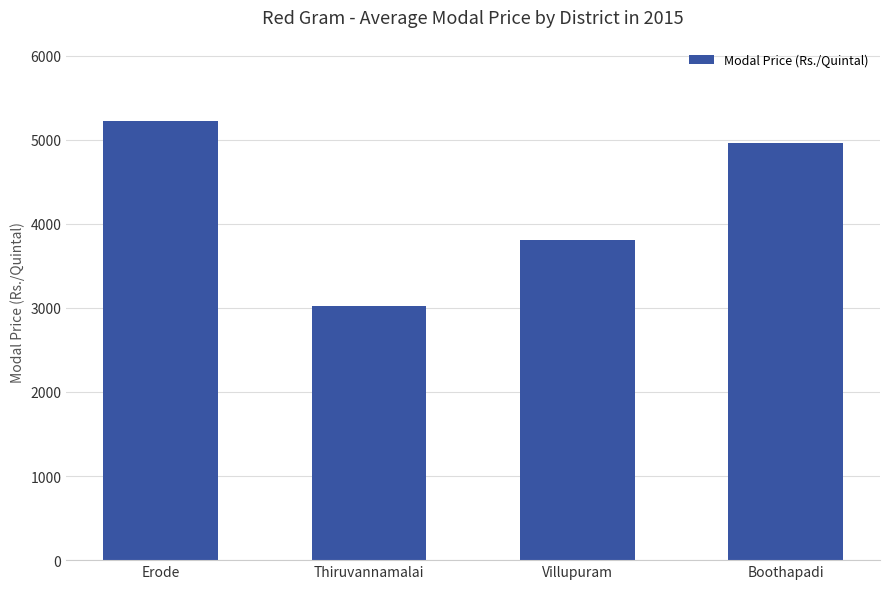

What is the difference between the maximum and second lowest values?

1410